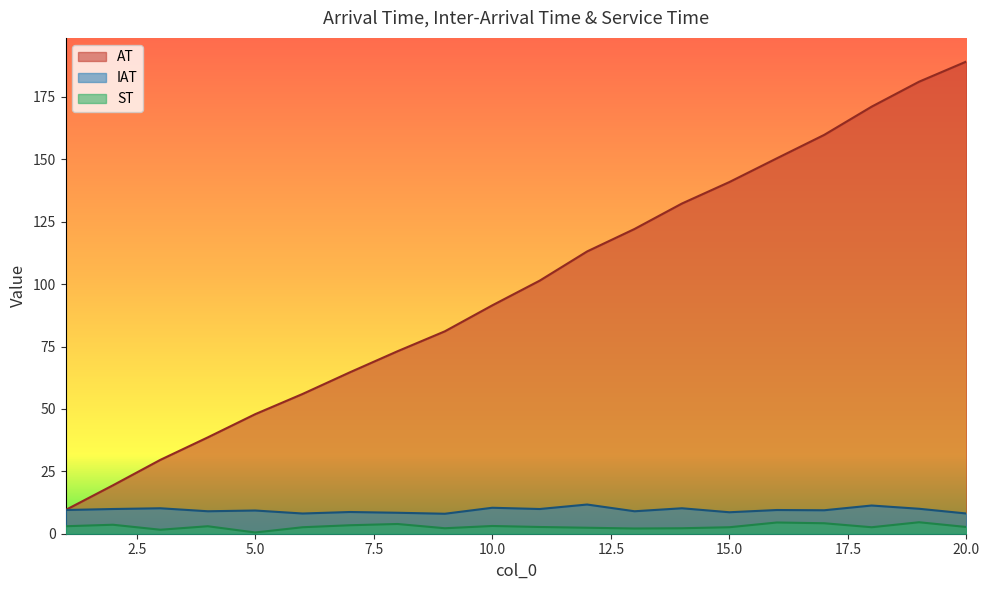

The IAT series shows 9.9 at 2. True or false?

True